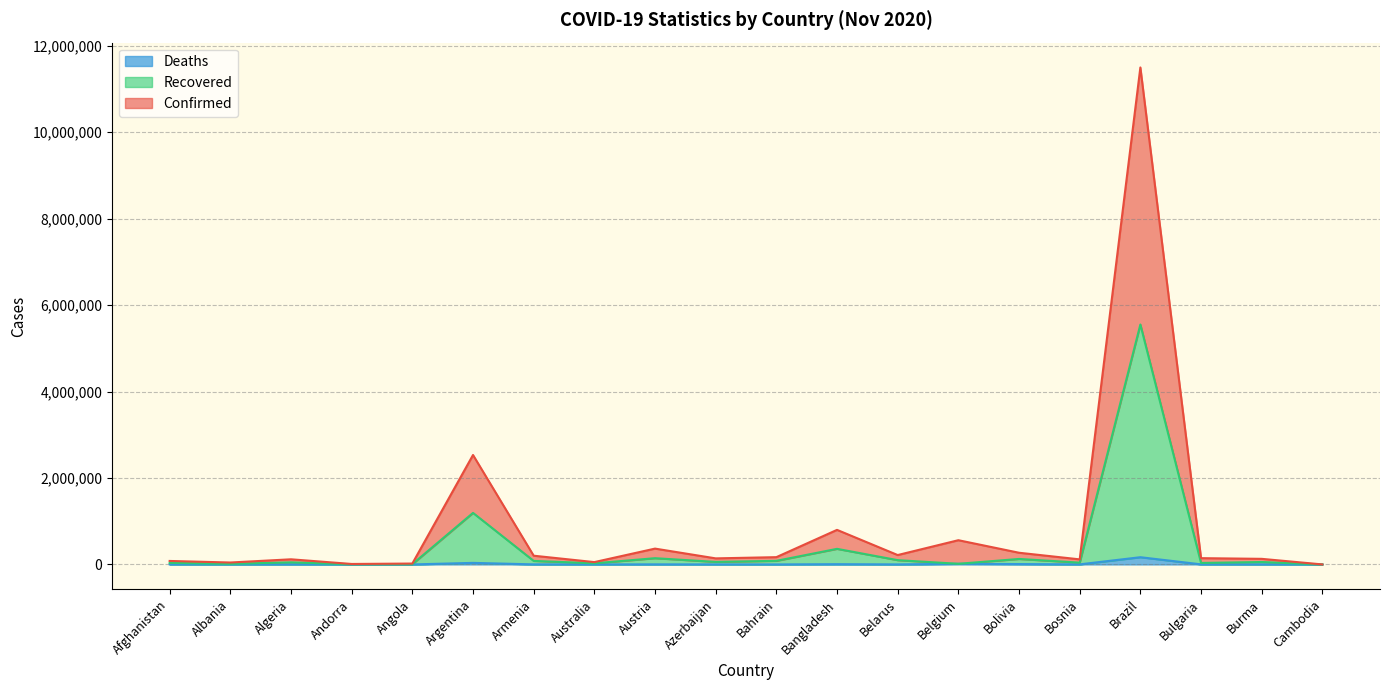

At how many categories does at least one series exceed 11385756?

1